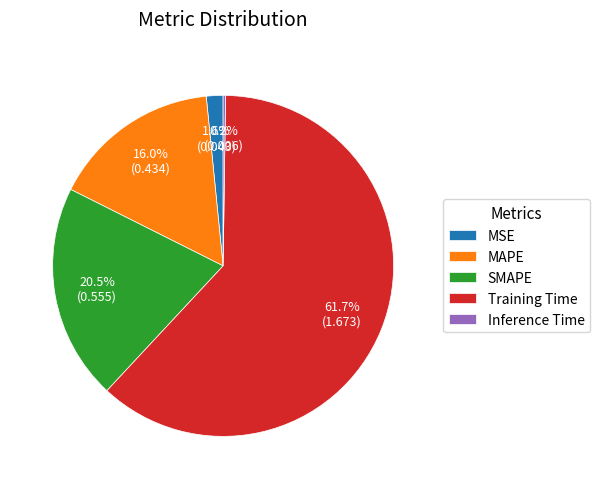

Which category accounts for the majority?

Training Time